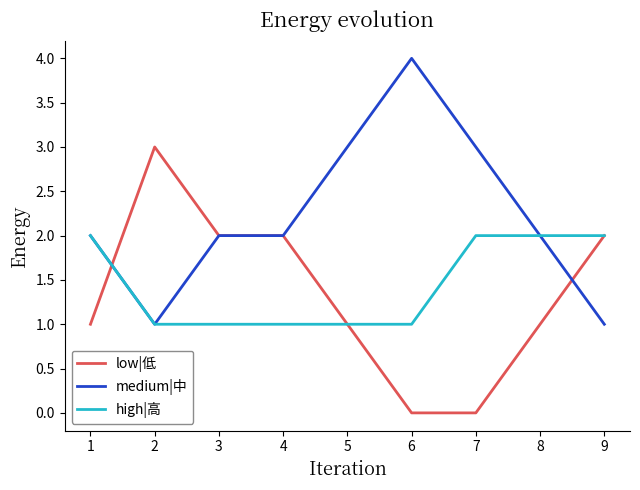

At which label does medium|中 reach its peak?

6